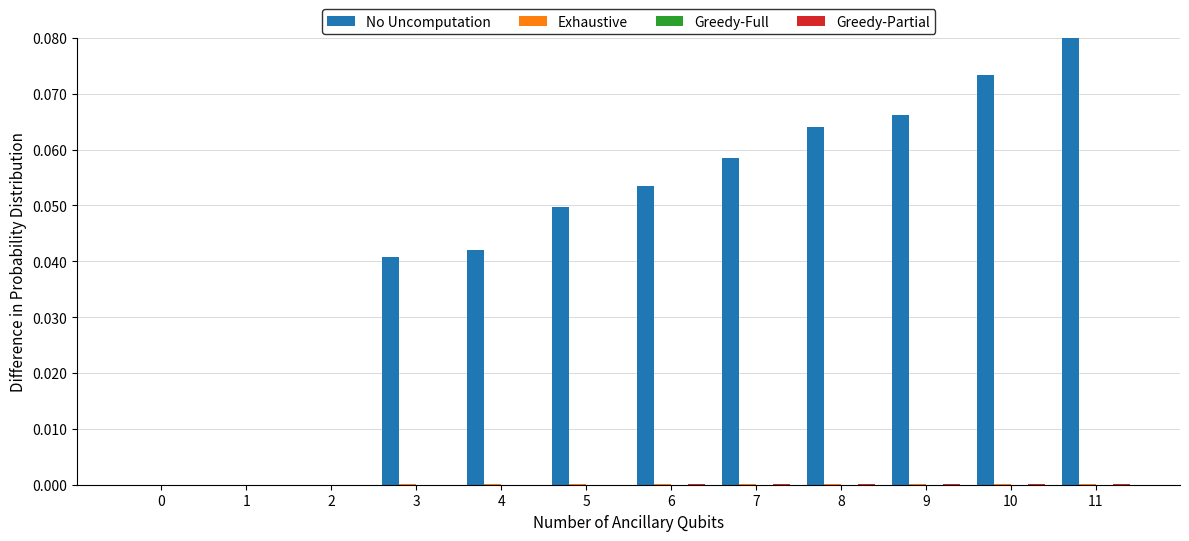

Which series has the largest total across all categories?

No Uncomputation